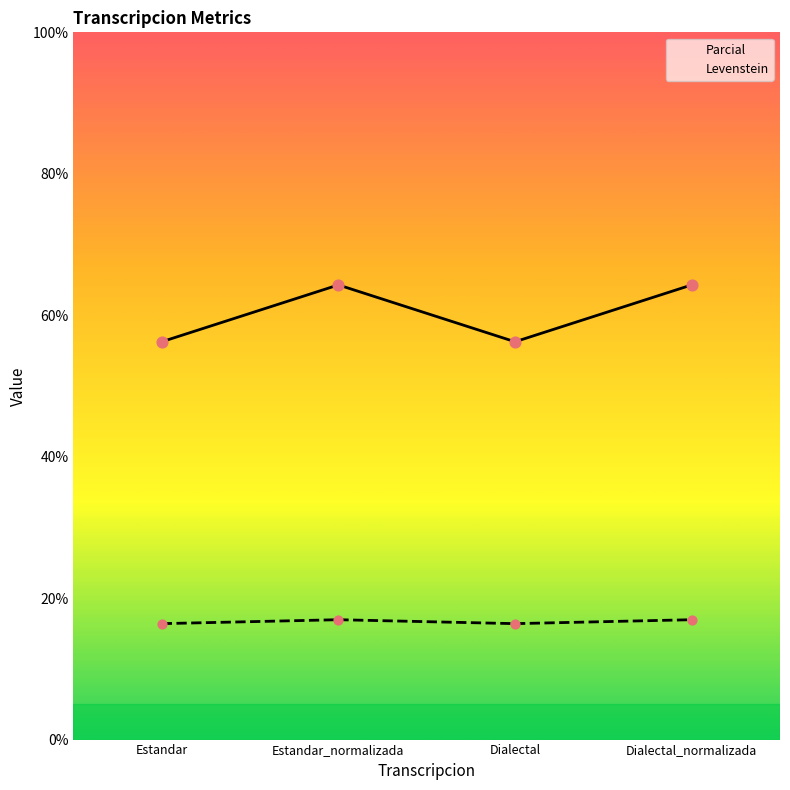

What are all the series names shown in the legend?

Parcial, Levenstein